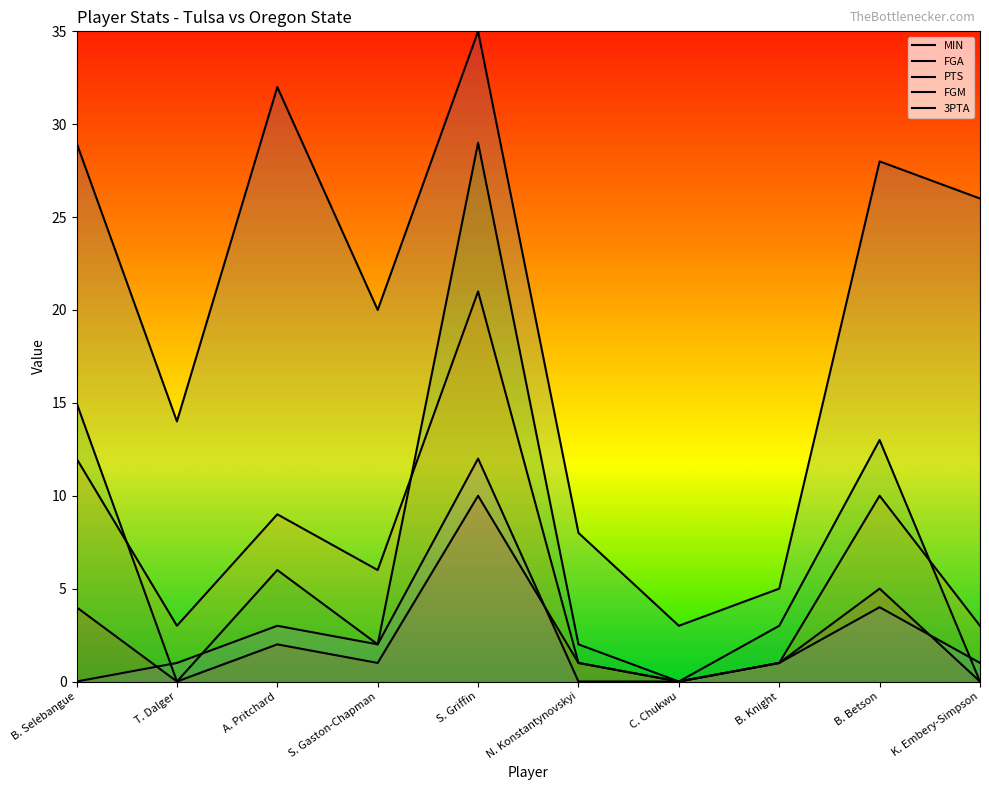

Where does the MIN series first go above 26?

B. Selebangue